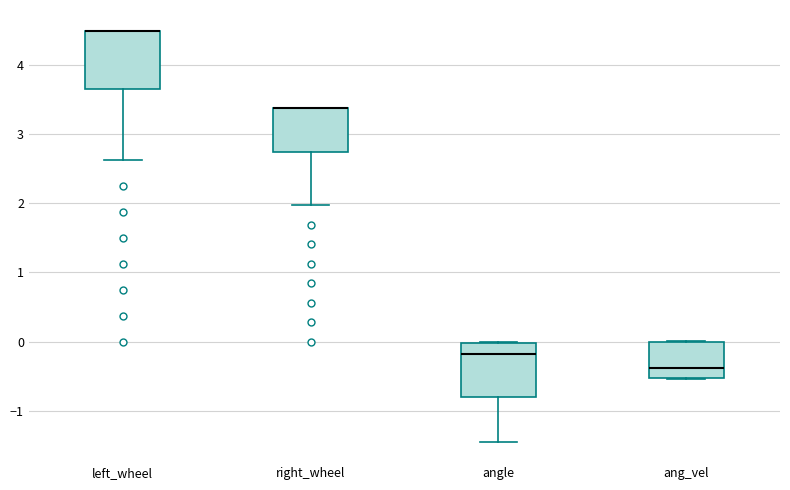

Reading left to right, transcribe this box plot: for each box, give where its median line is, the range the box spans, and where its two whiskers end, as read against the y-axis. The values are not printed on the chart, so give them approximately, as read against the axis.

left_wheel: median 4.5 (drawn on the box's upper edge), box 3.7 to 4.5, whiskers 2.6 to 4.5
right_wheel: median 3.4 (drawn on the box's upper edge), box 2.7 to 3.4, whiskers 2.0 to 3.4
angle: median -0.2, box -0.8 to 0.0, whiskers -1.4 to 0.0
ang_vel: median -0.4, box -0.5 to 0.0, whiskers -0.5 to 0.0